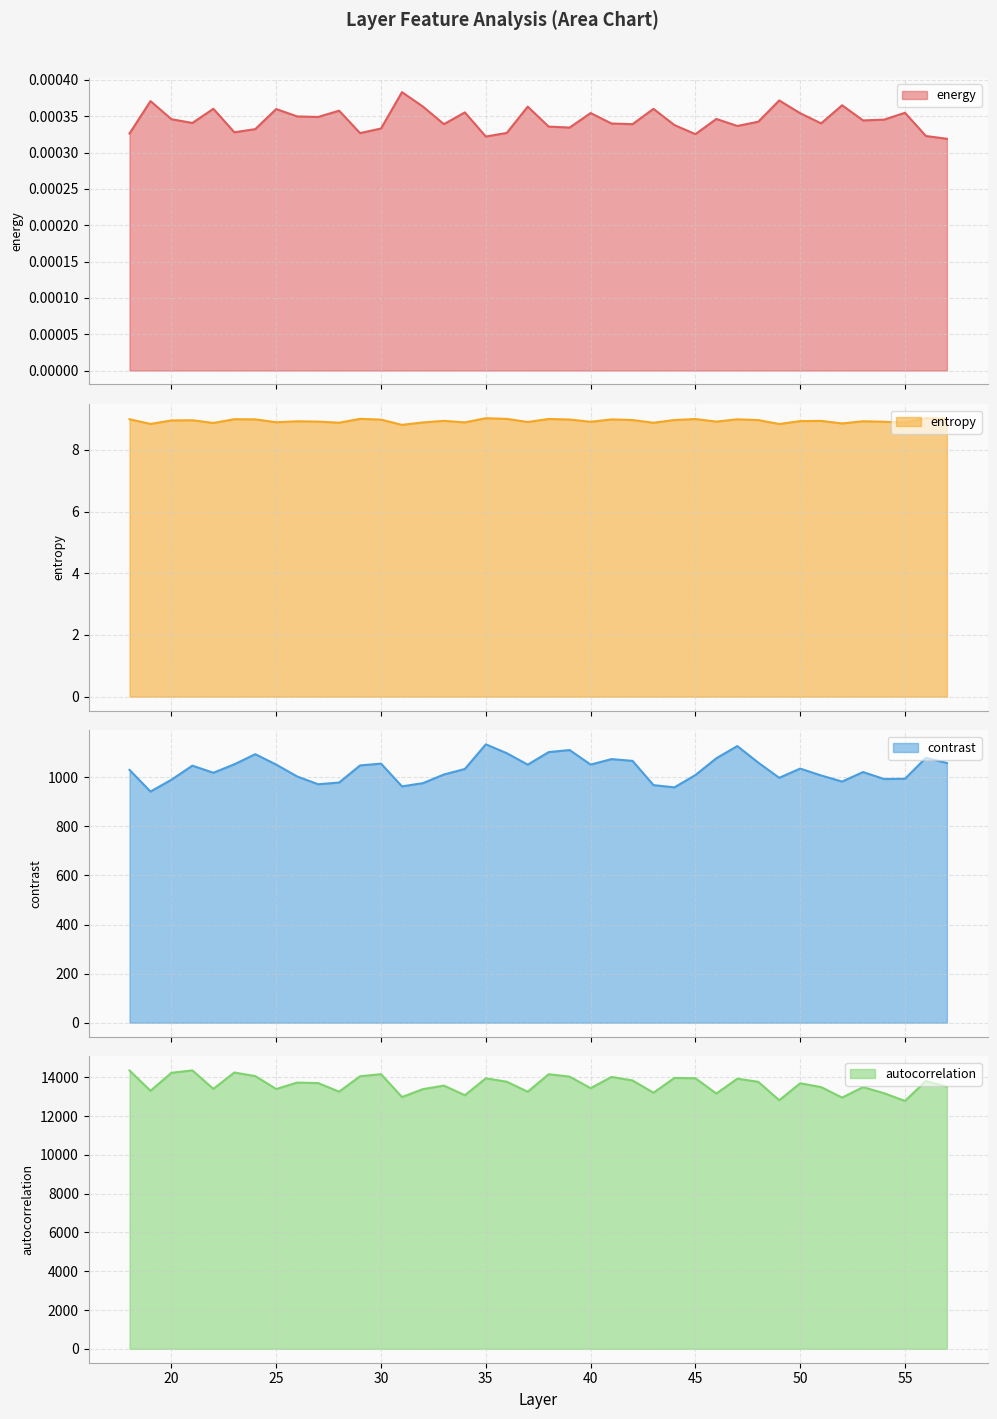

How many interior local peaks does the energy series have?

13